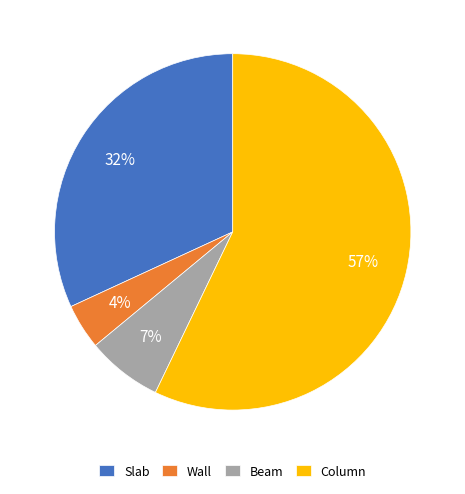

Between Slab and Wall, which is larger?

Slab